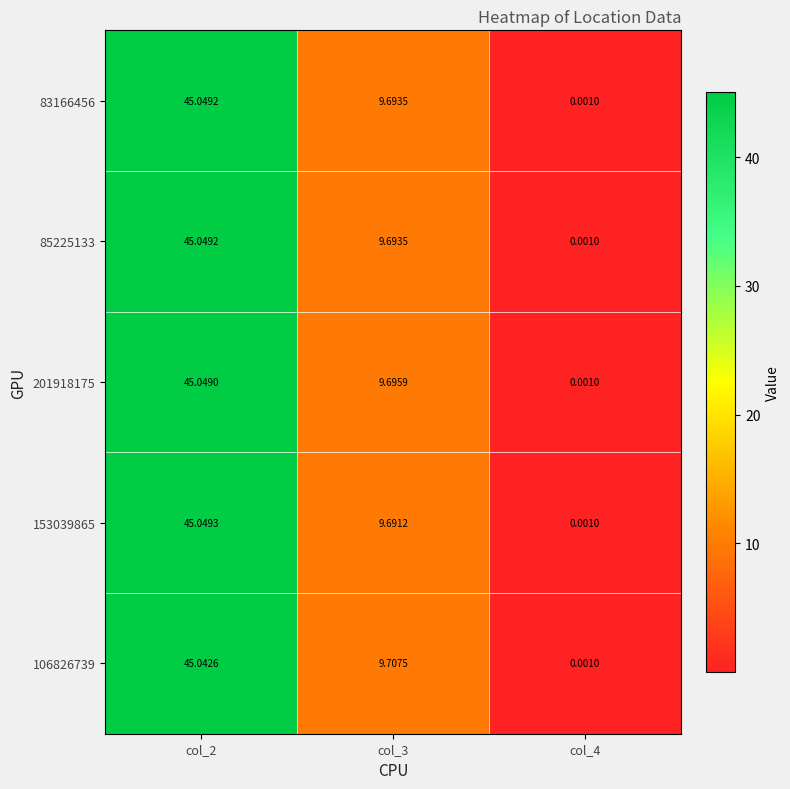

At how many categories does at least one series exceed 20?

1